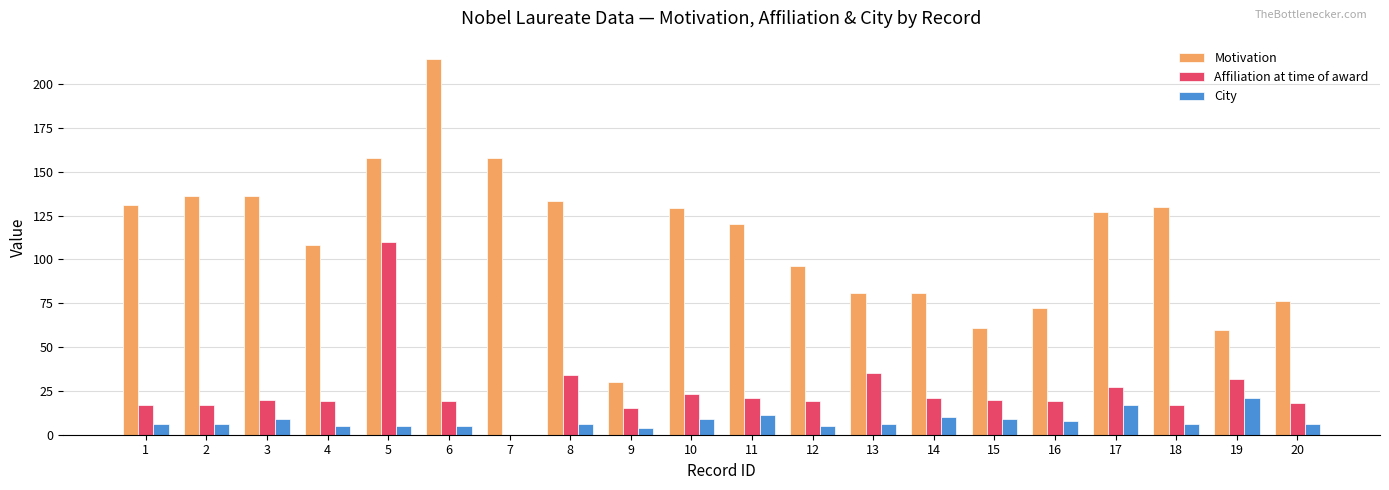

What is the sum of the Affiliation at time of award values at 4 and 8?

53